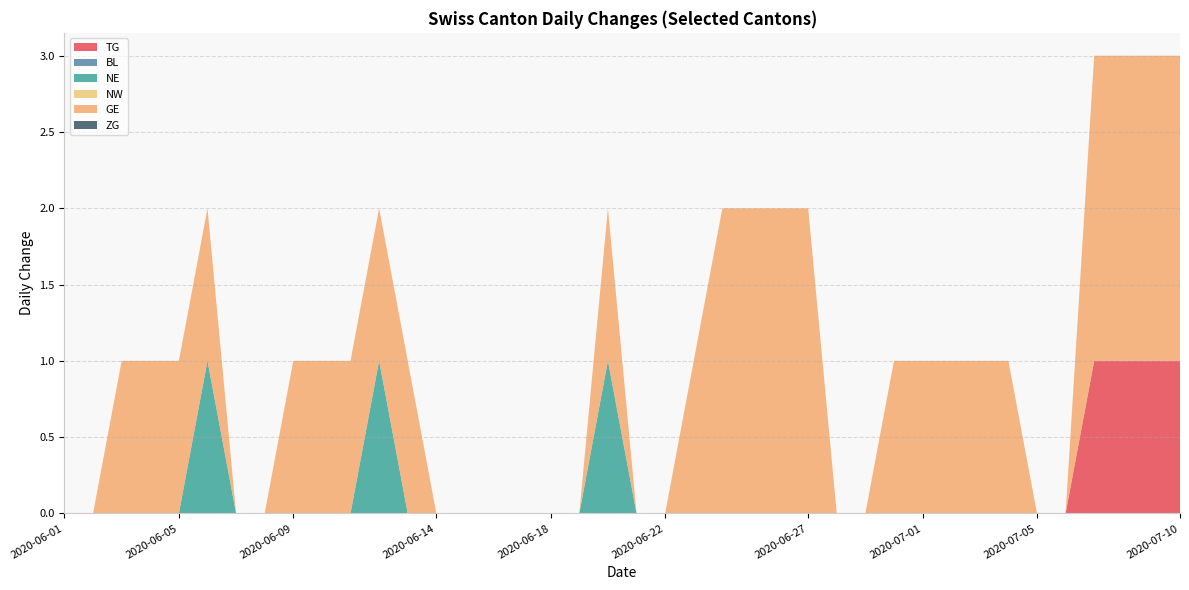

Reading right to left, what are all the values shown in this chart?

TG: 2020-07-10=1	2020-07-09=1	2020-07-08=1	2020-07-07=1	2020-07-06=0	2020-07-05=0	2020-07-04=0	2020-07-03=0	2020-07-02=0	2020-07-01=0	2020-06-30=0	2020-06-29=0	2020-06-28=0	2020-06-27=0	2020-06-26=0	2020-06-25=0	2020-06-24=0	2020-06-23=0	2020-06-22=0	2020-06-21=0	2020-06-20=0	2020-06-19=0	2020-06-18=0	2020-06-17=0	2020-06-16=0	2020-06-15=0	2020-06-14=0	2020-06-13=0	2020-06-12=0	2020-06-11=0	2020-06-10=0	2020-06-09=0	2020-06-08=0	2020-06-07=0	2020-06-06=0	2020-06-05=0	2020-06-04=0	2020-06-03=0	2020-06-02=0	2020-06-01=0
BL: 2020-07-10=0	2020-07-09=0	2020-07-08=0	2020-07-07=0	2020-07-06=0	2020-07-05=0	2020-07-04=0	2020-07-03=0	2020-07-02=0	2020-07-01=0	2020-06-30=0	2020-06-29=0	2020-06-28=0	2020-06-27=0	2020-06-26=0	2020-06-25=0	2020-06-24=0	2020-06-23=0	2020-06-22=0	2020-06-21=0	2020-06-20=0	2020-06-19=0	2020-06-18=0	2020-06-17=0	2020-06-16=0	2020-06-15=0	2020-06-14=0	2020-06-13=0	2020-06-12=0	2020-06-11=0	2020-06-10=0	2020-06-09=0	2020-06-08=0	2020-06-07=0	2020-06-06=0	2020-06-05=0	2020-06-04=0	2020-06-03=0	2020-06-02=0	2020-06-01=0
NE: 2020-07-10=0	2020-07-09=0	2020-07-08=0	2020-07-07=0	2020-07-06=0	2020-07-05=0	2020-07-04=0	2020-07-03=0	2020-07-02=0	2020-07-01=0	2020-06-30=0	2020-06-29=0	2020-06-28=0	2020-06-27=0	2020-06-26=0	2020-06-25=0	2020-06-24=0	2020-06-23=0	2020-06-22=0	2020-06-21=0	2020-06-20=1	2020-06-19=0	2020-06-18=0	2020-06-17=0	2020-06-16=0	2020-06-15=0	2020-06-14=0	2020-06-13=0	2020-06-12=1	2020-06-11=0	2020-06-10=0	2020-06-09=0	2020-06-08=0	2020-06-07=0	2020-06-06=1	2020-06-05=0	2020-06-04=0	2020-06-03=0	2020-06-02=0	2020-06-01=0
NW: 2020-07-10=0	2020-07-09=0	2020-07-08=0	2020-07-07=0	2020-07-06=0	2020-07-05=0	2020-07-04=0	2020-07-03=0	2020-07-02=0	2020-07-01=0	2020-06-30=0	2020-06-29=0	2020-06-28=0	2020-06-27=0	2020-06-26=0	2020-06-25=0	2020-06-24=0	2020-06-23=0	2020-06-22=0	2020-06-21=0	2020-06-20=0	2020-06-19=0	2020-06-18=0	2020-06-17=0	2020-06-16=0	2020-06-15=0	2020-06-14=0	2020-06-13=0	2020-06-12=0	2020-06-11=0	2020-06-10=0	2020-06-09=0	2020-06-08=0	2020-06-07=0	2020-06-06=0	2020-06-05=0	2020-06-04=0	2020-06-03=0	2020-06-02=0	2020-06-01=0
GE: 2020-07-10=2	2020-07-09=2	2020-07-08=2	2020-07-07=2	2020-07-06=0	2020-07-05=0	2020-07-04=1	2020-07-03=1	2020-07-02=1	2020-07-01=1	2020-06-30=1	2020-06-29=0	2020-06-28=0	2020-06-27=2	2020-06-26=2	2020-06-25=2	2020-06-24=2	2020-06-23=1	2020-06-22=0	2020-06-21=0	2020-06-20=1	2020-06-19=0	2020-06-18=0	2020-06-17=0	2020-06-16=0	2020-06-15=0	2020-06-14=0	2020-06-13=1	2020-06-12=1	2020-06-11=1	2020-06-10=1	2020-06-09=1	2020-06-08=0	2020-06-07=0	2020-06-06=1	2020-06-05=1	2020-06-04=1	2020-06-03=1	2020-06-02=0	2020-06-01=0
ZG: 2020-07-10=0	2020-07-09=0	2020-07-08=0	2020-07-07=0	2020-07-06=0	2020-07-05=0	2020-07-04=0	2020-07-03=0	2020-07-02=0	2020-07-01=0	2020-06-30=0	2020-06-29=0	2020-06-28=0	2020-06-27=0	2020-06-26=0	2020-06-25=0	2020-06-24=0	2020-06-23=0	2020-06-22=0	2020-06-21=0	2020-06-20=0	2020-06-19=0	2020-06-18=0	2020-06-17=0	2020-06-16=0	2020-06-15=0	2020-06-14=0	2020-06-13=0	2020-06-12=0	2020-06-11=0	2020-06-10=0	2020-06-09=0	2020-06-08=0	2020-06-07=0	2020-06-06=0	2020-06-05=0	2020-06-04=0	2020-06-03=0	2020-06-02=0	2020-06-01=0